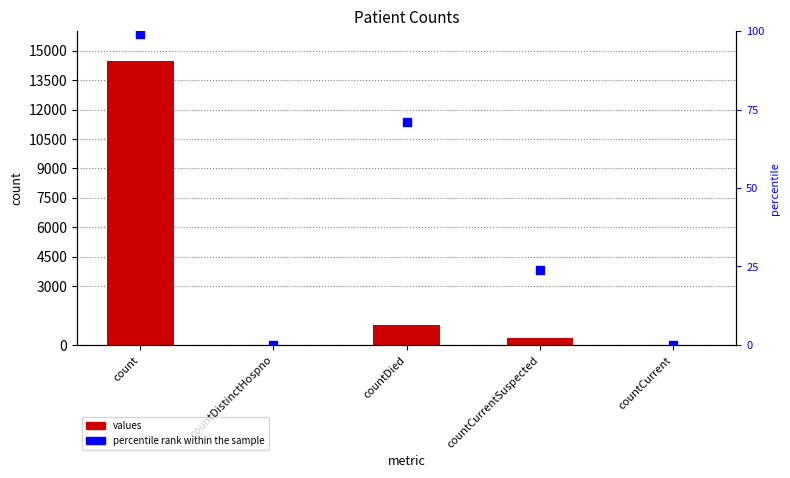

What are all the series names shown in the legend?

values, percentile rank within the sample